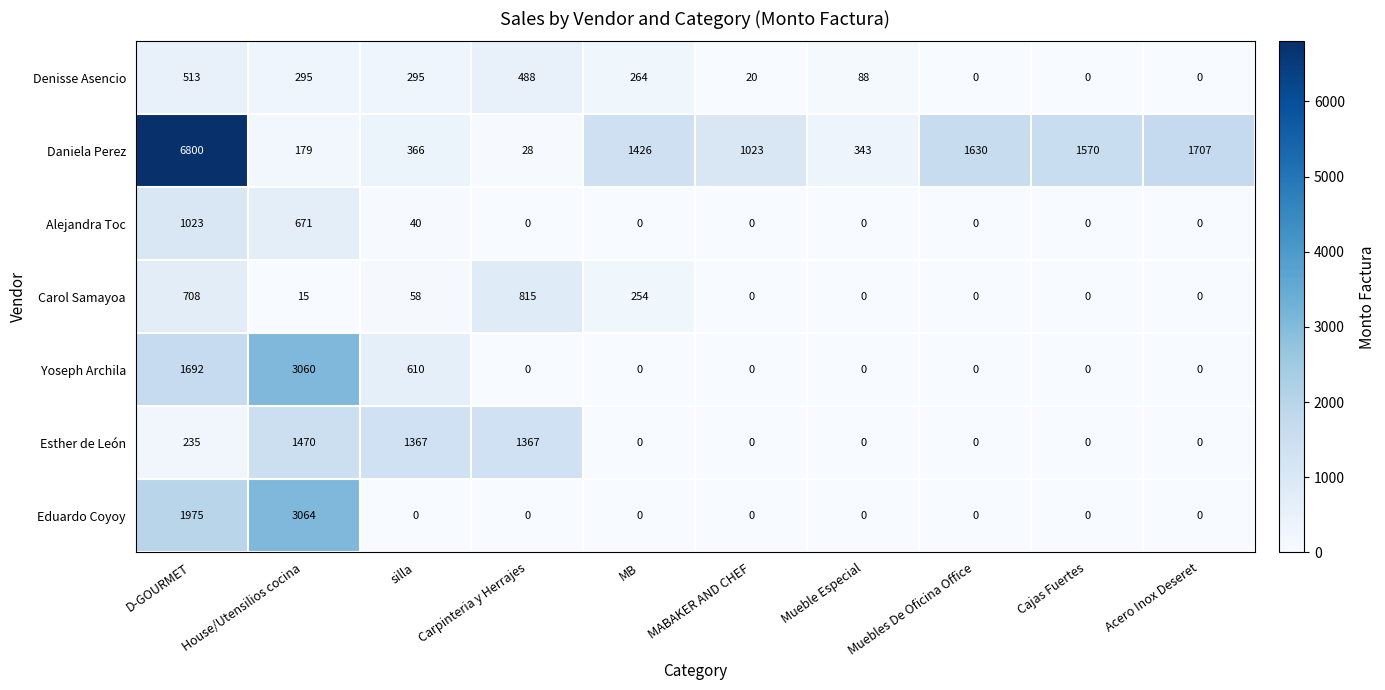

Where is Yoseph Archila nearest to the value 1530?

D-GOURMET